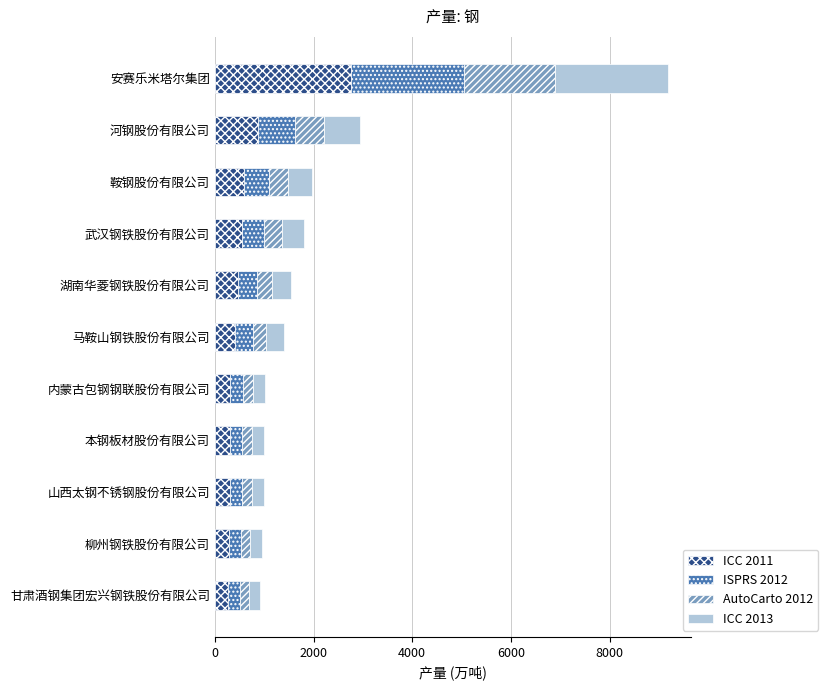

Read the ICC 2011 value at 山西太钢不锈钢股份有限公司.

297.1